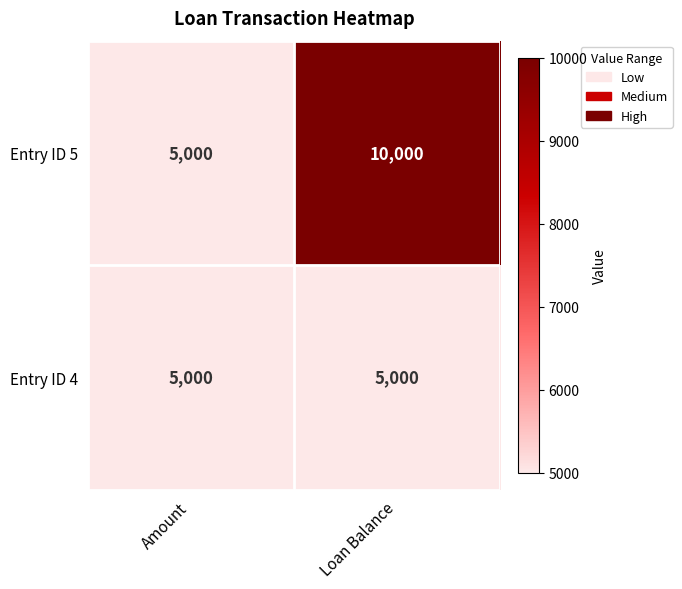

Which series has the largest total across all categories?

Entry ID 5